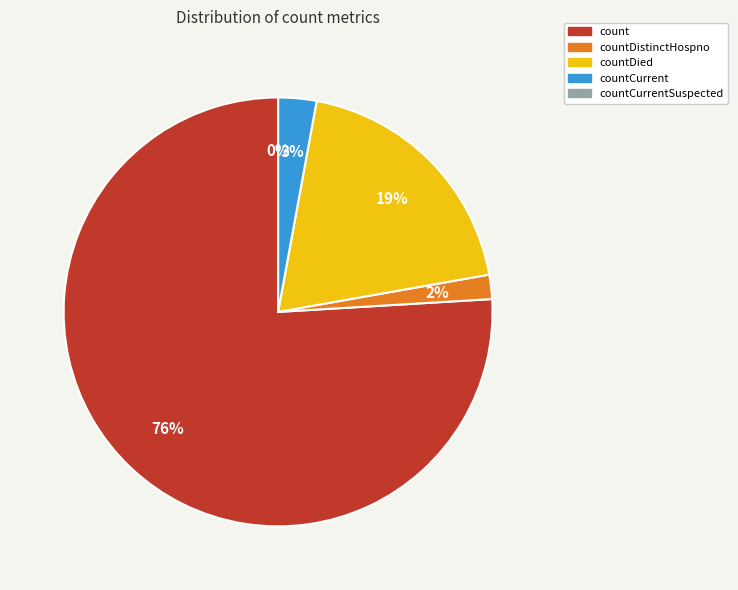

The countDied slice represents 19% of the pie. True or false?

True